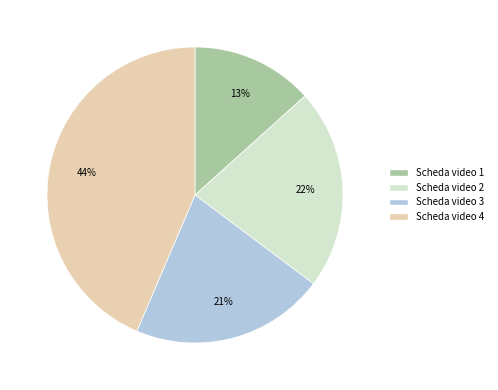

Rank the categories by value from highest to lowest.

Scheda video 4, Scheda video 2, Scheda video 3, Scheda video 1